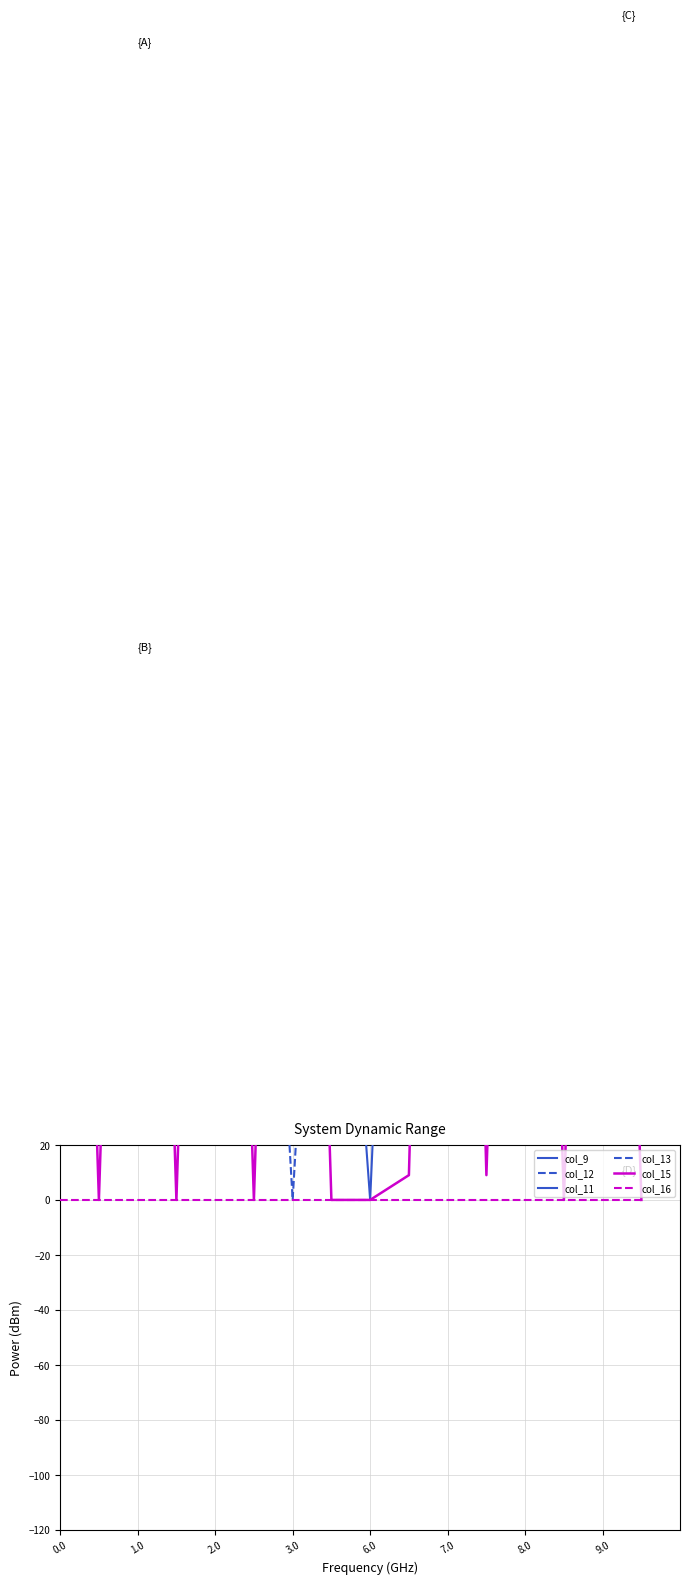

In col_9, how many points are higher than both neighbors (excluding endpoints)?

6